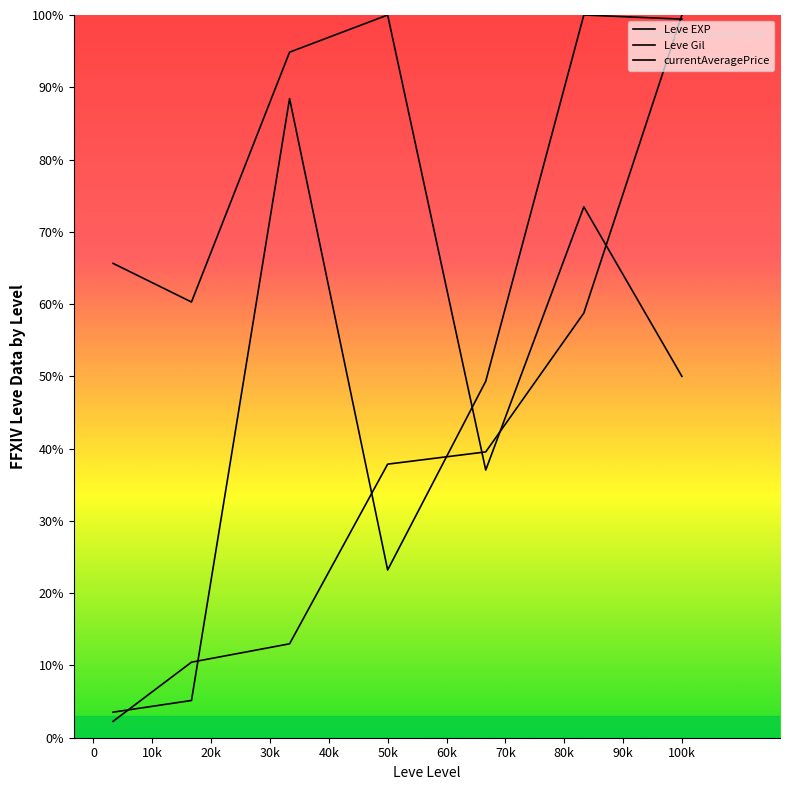

List the series in order of their overall mean, highest first.

Leve Gil, currentAveragePrice, Leve EXP